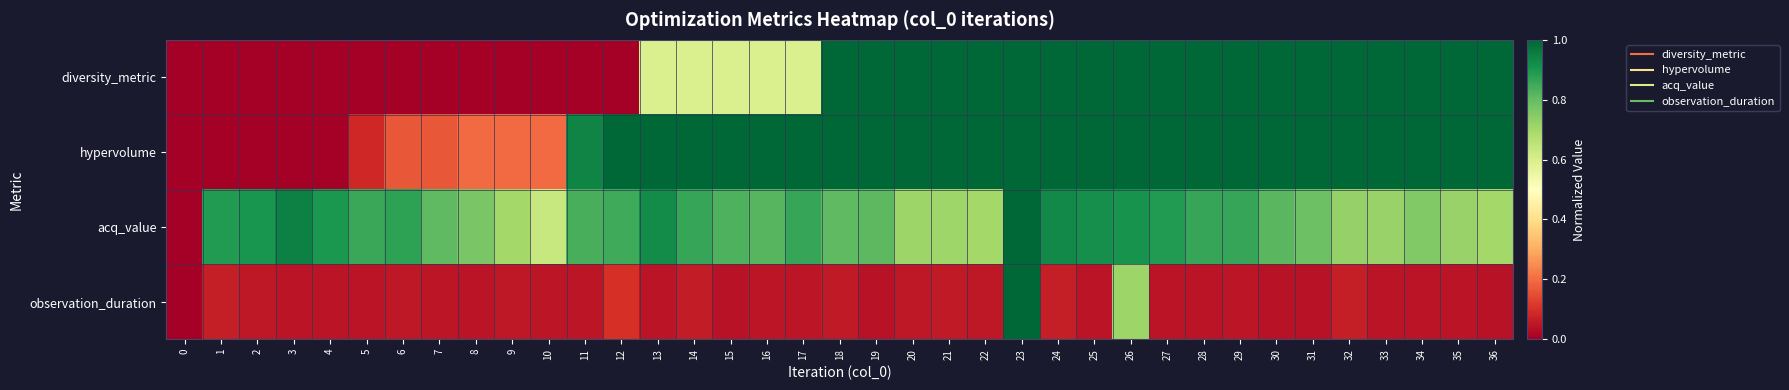

Reading right to left, list all the values displayed in this chart.

diversity_metric: 36=1.0	35=1.0	34=1.0	33=1.0	32=1.0	31=1.0	30=1.0	29=1.0	28=1.0	27=1.0	26=1.0	25=1.0	24=1.0	23=1.0	22=1.0	21=1.0	20=1.0	19=1.0	18=1.0	17=0.6	16=0.6	15=0.6	14=0.6	13=0.6	12=0.0	11=0.0	10=0.0	9=0.0	8=0.0	7=0.0	6=0.0	5=0.0	4=0.0	3=0.0	2=0.0	1=0.0	0=0.0
hypervolume: 36=1.0	35=1.0	34=1.0	33=1.0	32=1.0	31=1.0	30=1.0	29=1.0	28=1.0	27=1.0	26=1.0	25=1.0	24=1.0	23=1.0	22=1.0	21=1.0	20=1.0	19=1.0	18=1.0	17=1.0	16=1.0	15=1.0	14=1.0	13=1.0	12=1.0	11=0.9	10=0.2	9=0.2	8=0.2	7=0.2	6=0.2	5=0.1	4=0.0	3=0.0	2=0.0	1=0.0	0=0.0
acq_value: 36=0.7	35=0.7	34=0.8	33=0.7	32=0.7	31=0.8	30=0.8	29=0.9	28=0.9	27=0.9	26=0.9	25=0.9	24=0.9	23=1.0	22=0.7	21=0.7	20=0.7	19=0.8	18=0.8	17=0.9	16=0.8	15=0.8	14=0.9	13=0.9	12=0.8	11=0.8	10=0.6	9=0.7	8=0.8	7=0.8	6=0.9	5=0.9	4=0.9	3=0.9	2=0.9	1=0.9	0=0.0
observation_duration: 36=0.0	35=0.0	34=0.0	33=0.0	32=0.1	31=0.0	30=0.0	29=0.0	28=0.0	27=0.0	26=0.7	25=0.0	24=0.1	23=1.0	22=0.1	21=0.1	20=0.1	19=0.0	18=0.1	17=0.0	16=0.0	15=0.0	14=0.1	13=0.0	12=0.1	11=0.0	10=0.0	9=0.1	8=0.0	7=0.0	6=0.1	5=0.0	4=0.0	3=0.0	2=0.1	1=0.1	0=0.0